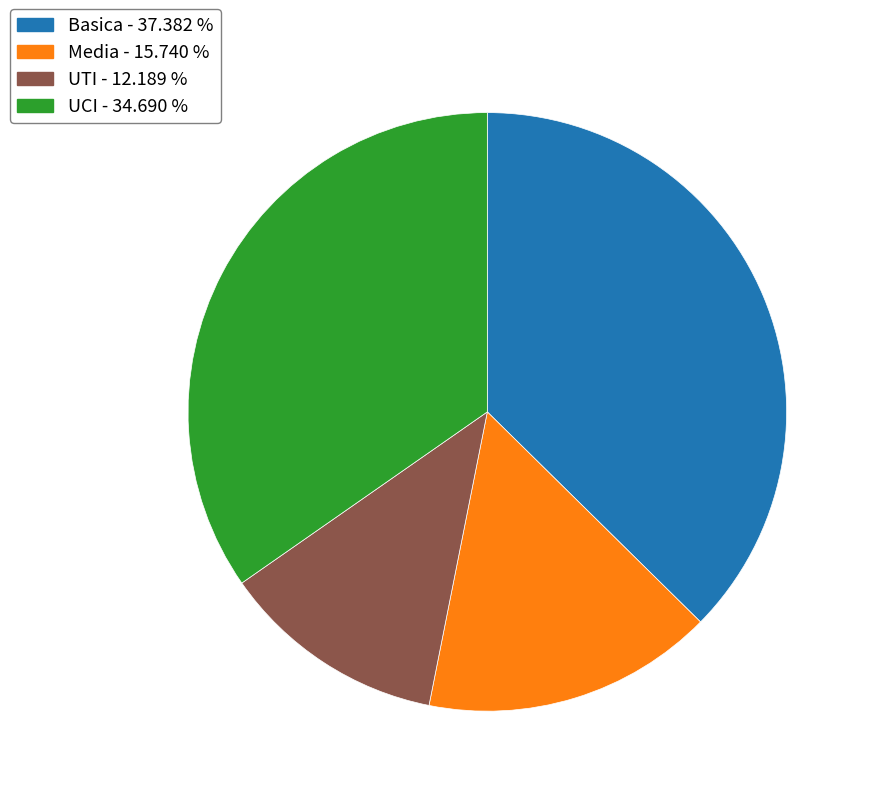

Is there any slice that represents more than half of the pie?

No